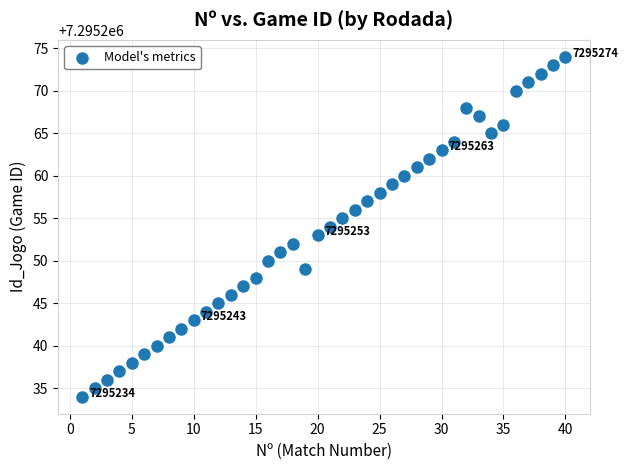

What is the range of Y values (max minus min)?

40